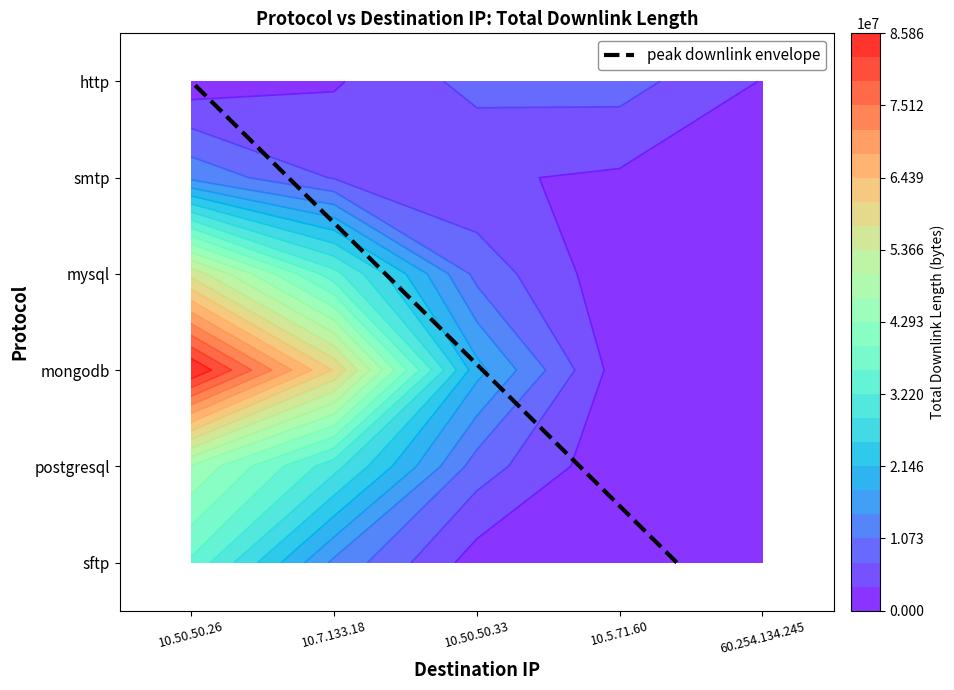

What is the difference between the highest and lowest values at 10.5.71.60?

16671937